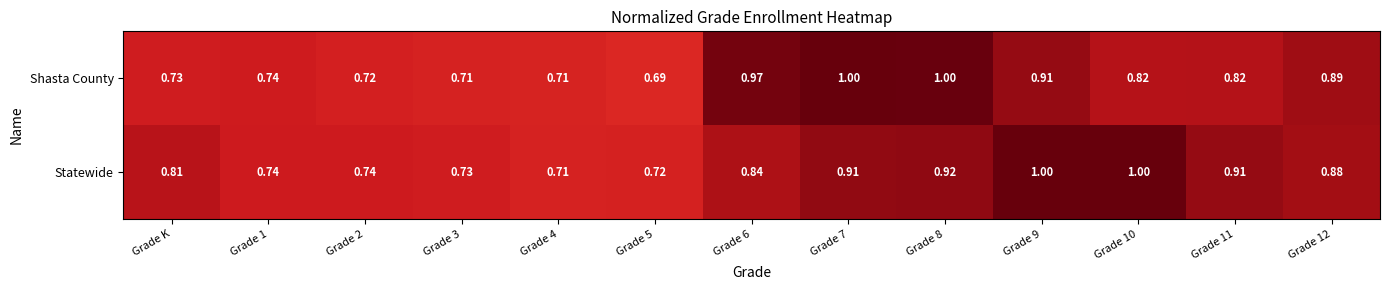

List the series in order of their overall mean, highest first.

Statewide, Shasta County